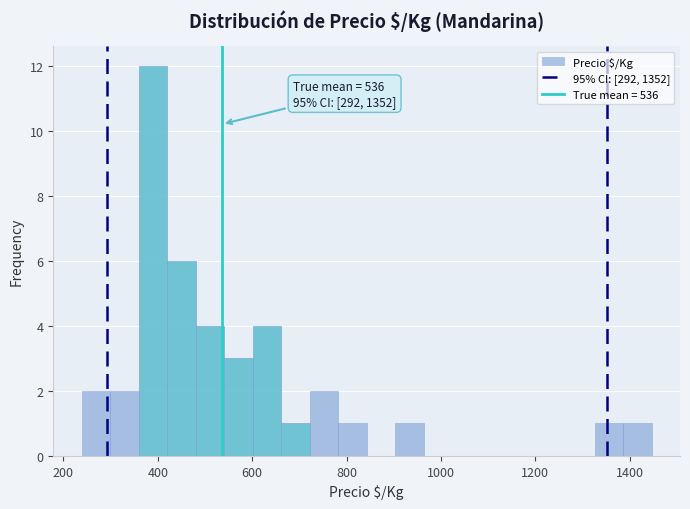

Around what value on the x-axis is the tallest bar? Give the approximate position of its centre, as read against the axis.

380